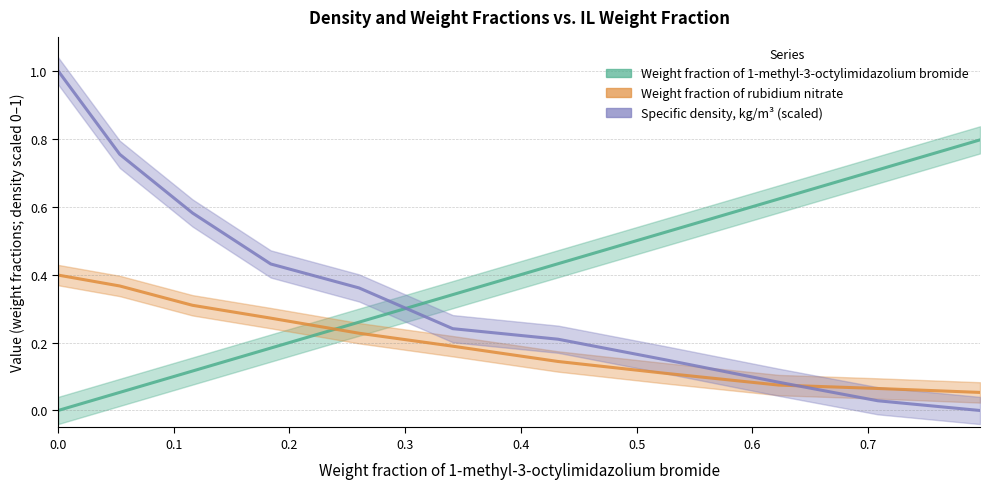

Reading right to left, extract all data points from this chart.

Weight fraction of 1-methyl-3-octylimidazolium bromide: 0.8	0.7	0.6	0.5	0.4	0.3	0.3	0.2	0.1	0.1	0.0
Weight fraction of rubidium nitrate: 0.1	0.1	0.1	0.1	0.1	0.2	0.2	0.3	0.3	0.4	0.4
Specific density, kg/m3 (scaled): 0.0	0.0	0.1	0.1	0.2	0.2	0.4	0.4	0.6	0.8	1.0